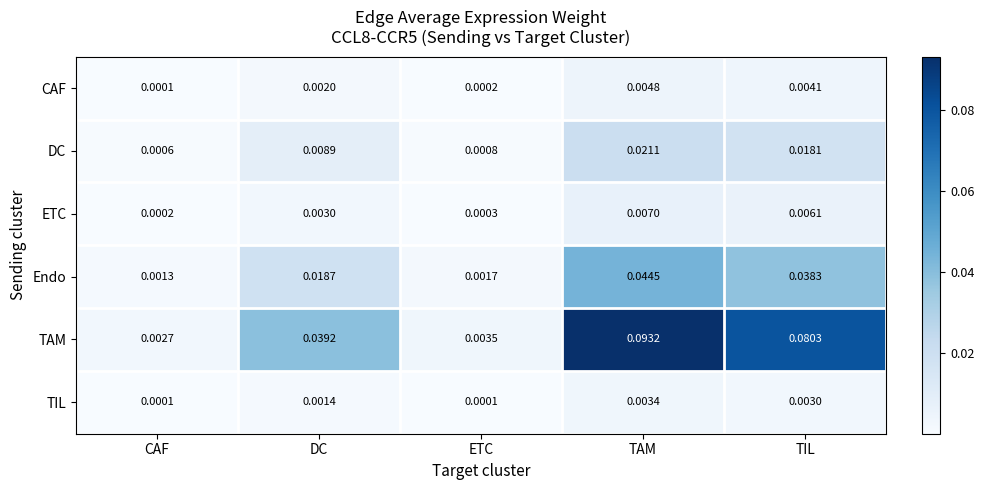

At ETC, list the series in order from largest to smallest.

TAM, Endo, DC, ETC, CAF, TIL